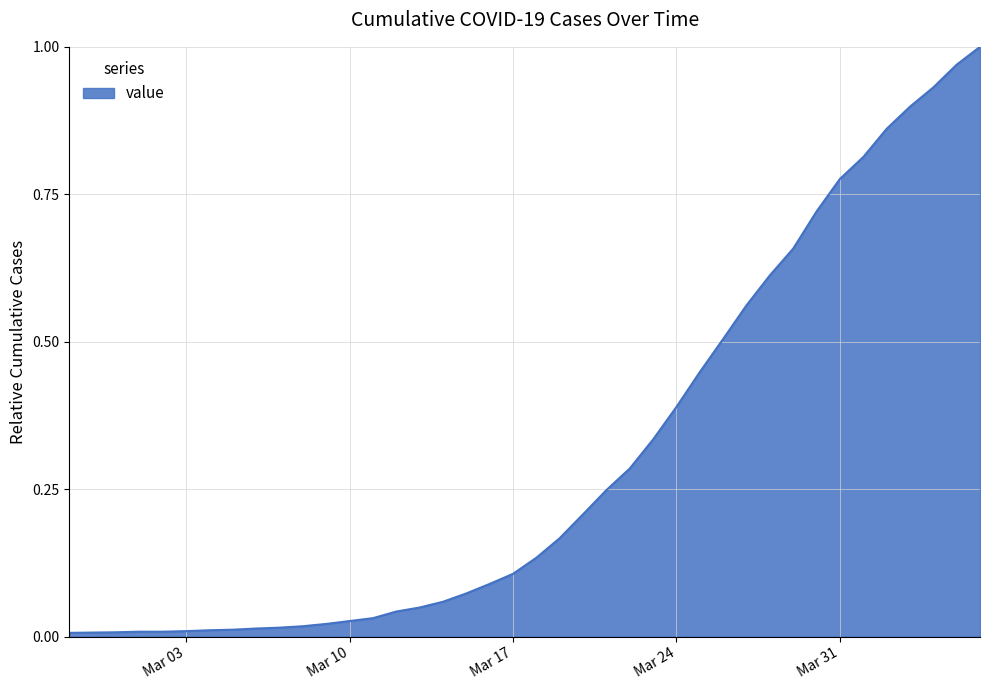

Does the chart display data point markers on the line(s)?

No